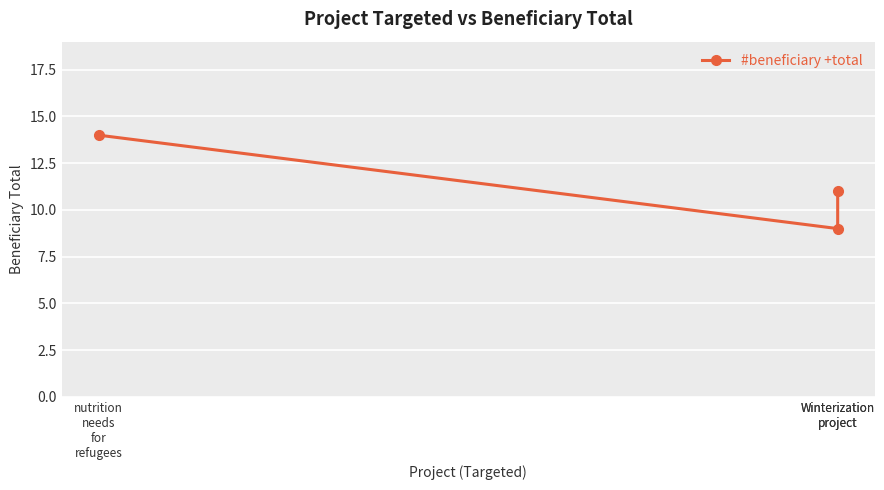

Which has a higher value, nutrition
needs
for
refugees or Winterization
project?

nutrition
needs
for
refugees